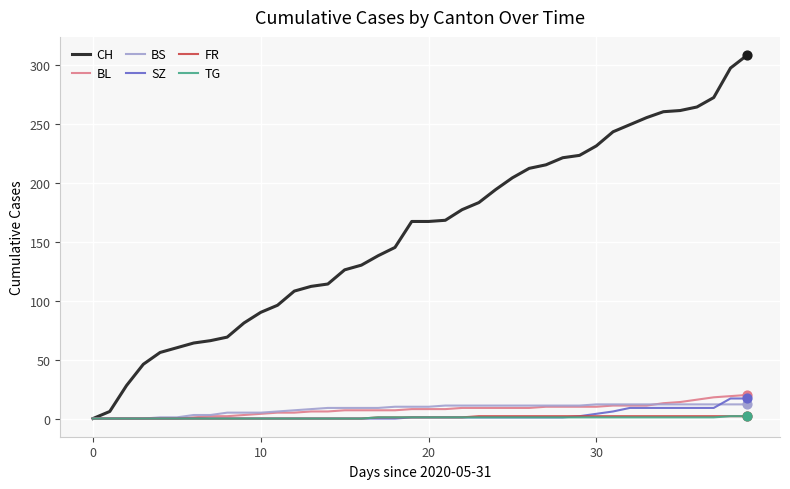

What is the maximum value for BL?

20